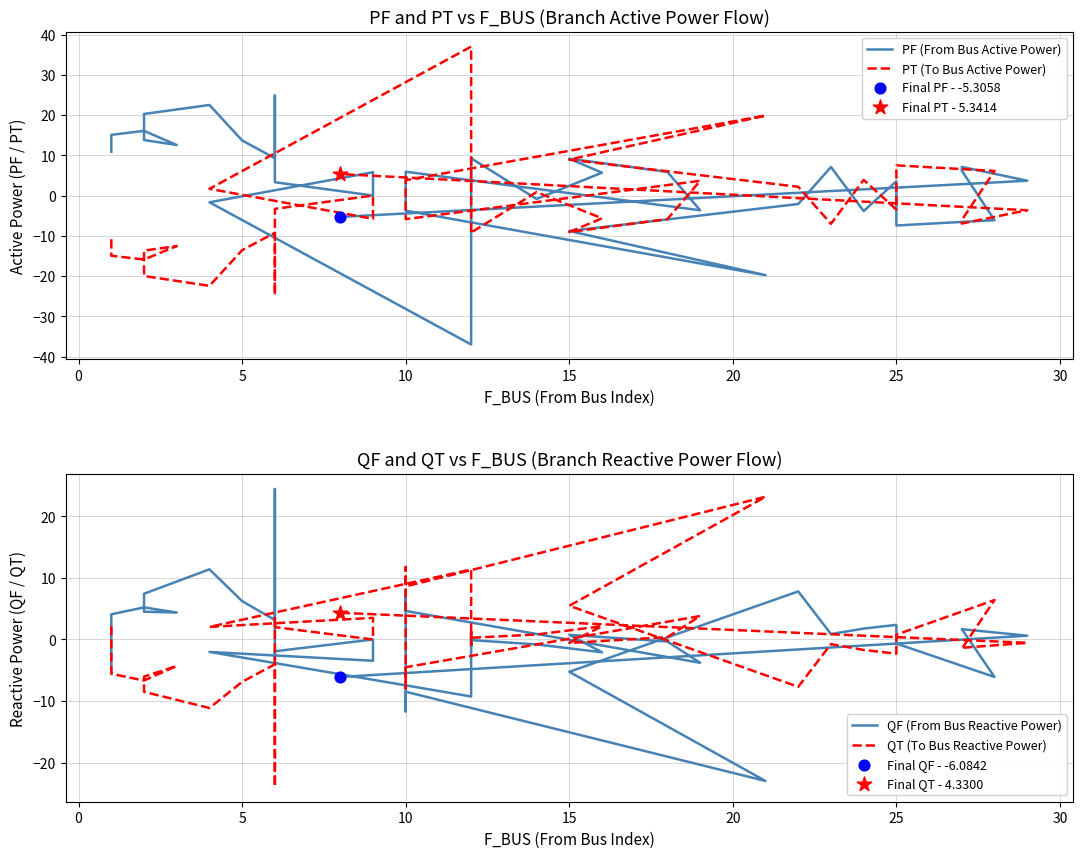

Which series has the largest total across all categories?

PF (From Bus Active Power)